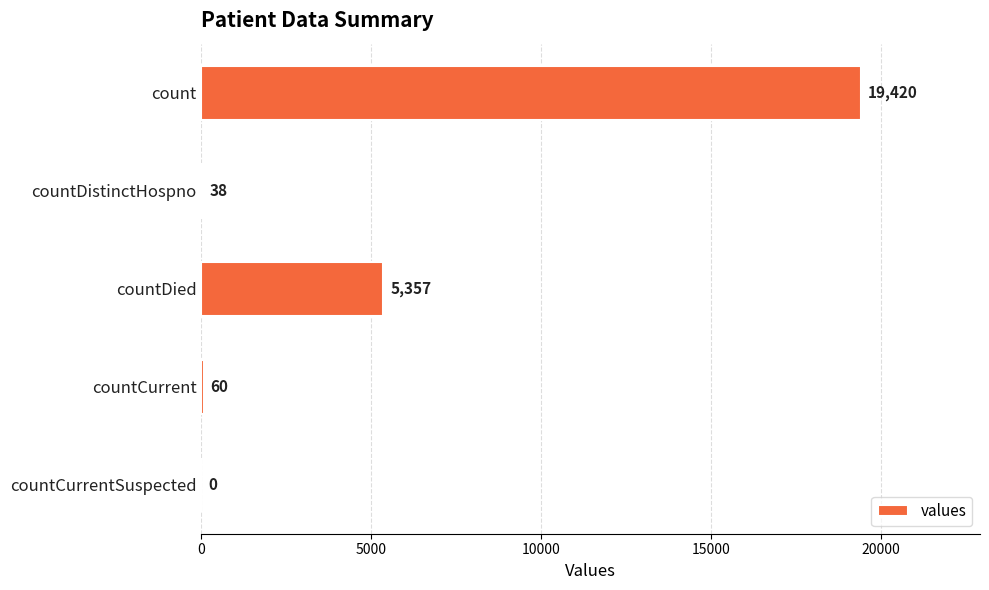

Between countCurrent and countCurrentSuspected, which is larger?

countCurrent